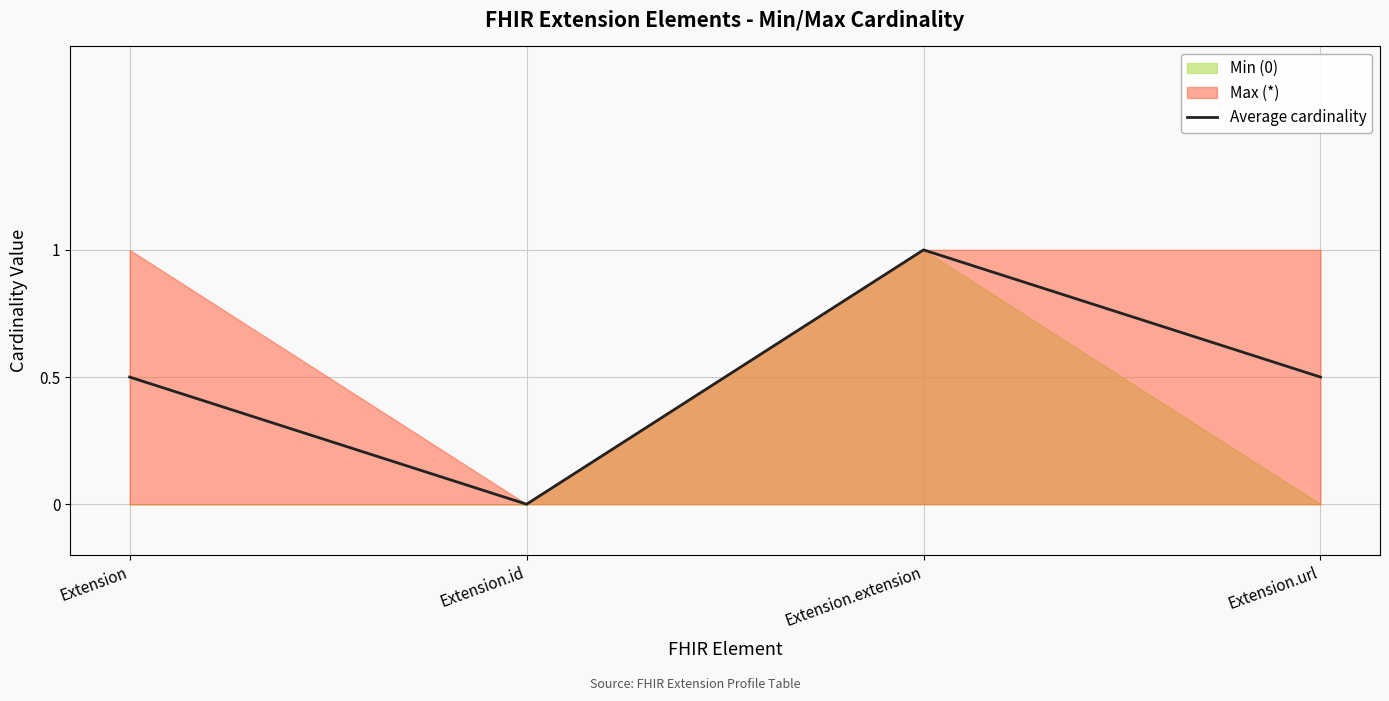

What is the difference between the second highest and minimum values?

0.5